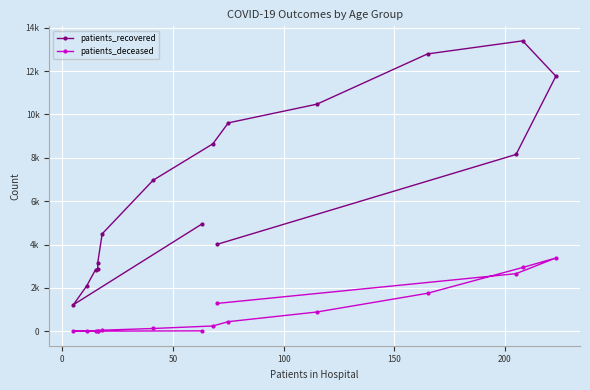

Rank the series by their average value, from lowest to highest.

patients_deceased, patients_recovered